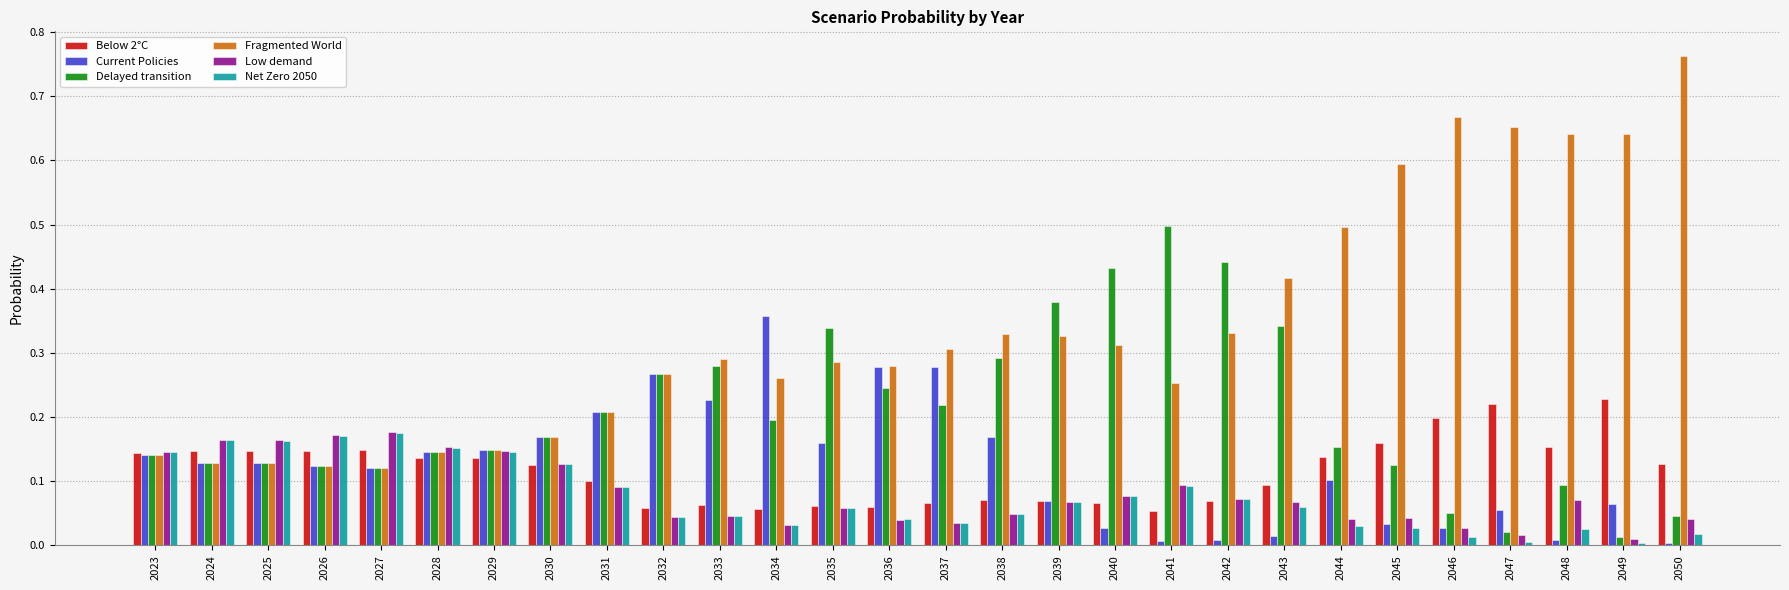

How many bars are there in total?

168